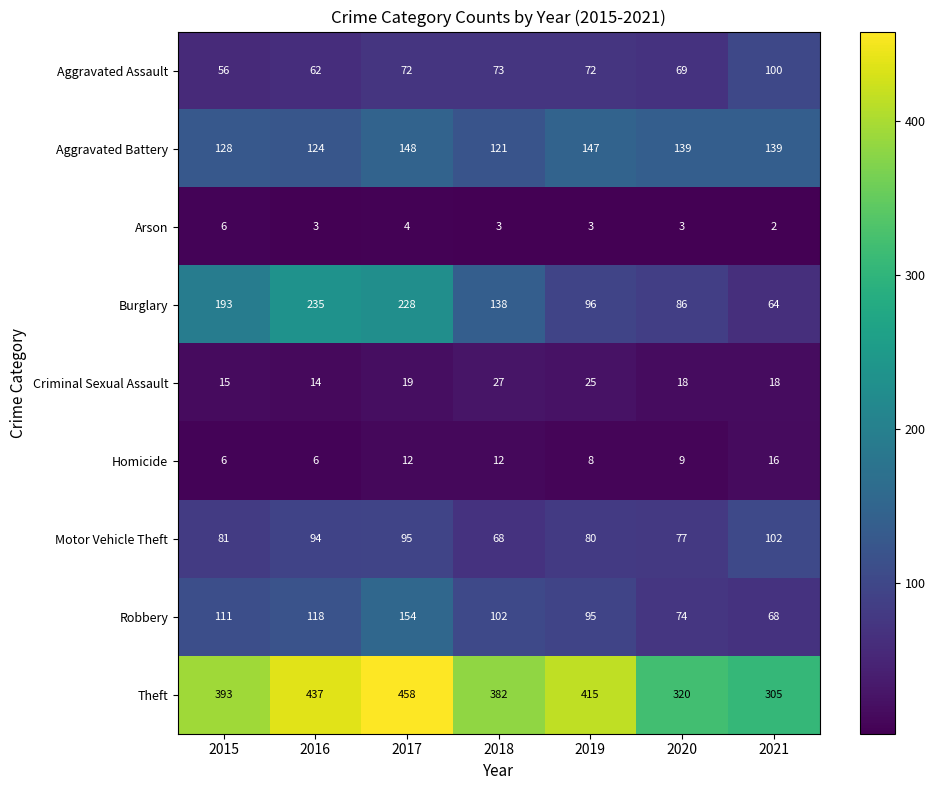

Which category has the lowest value across all series?

2021